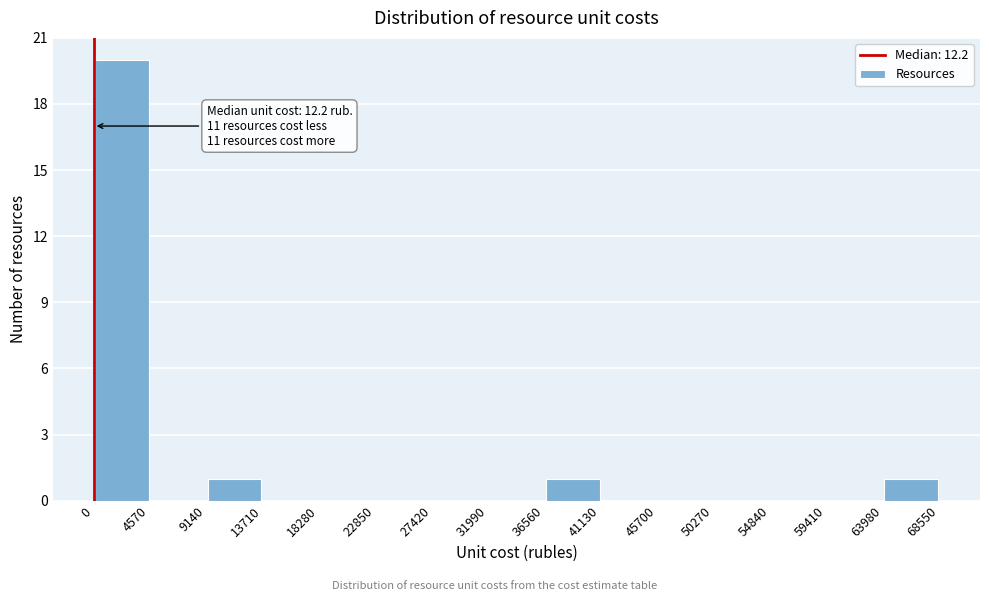

Over which range of the x-axis is the bar tallest?

0 to 4570